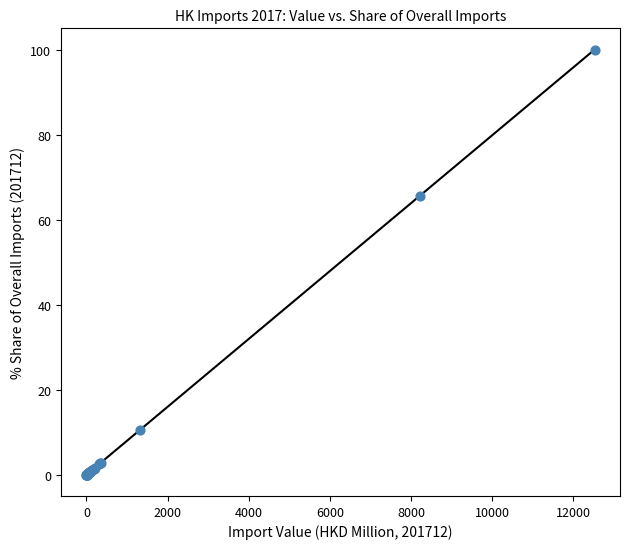

What Y value in the scatter plot is closest to 50?

65.6